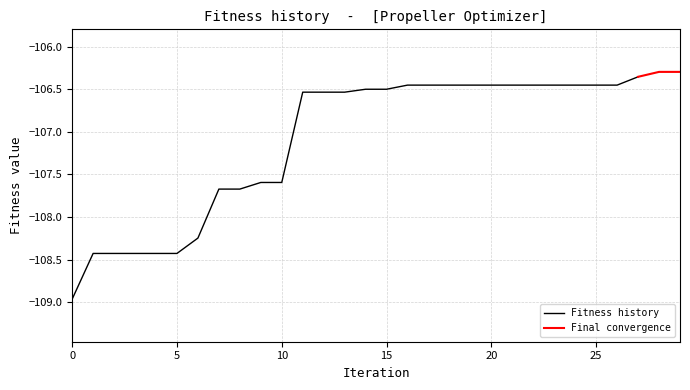

What is the difference between the maximum and minimum values?

2.7